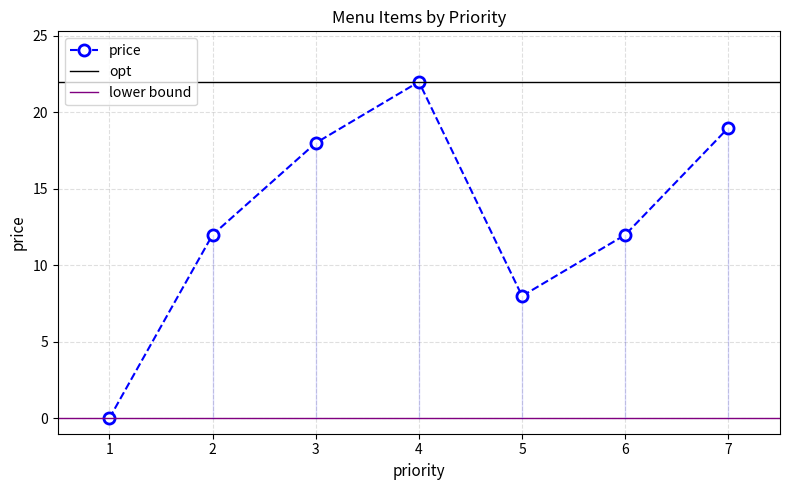

The value of price at 3 is 11.1. True or false?

False